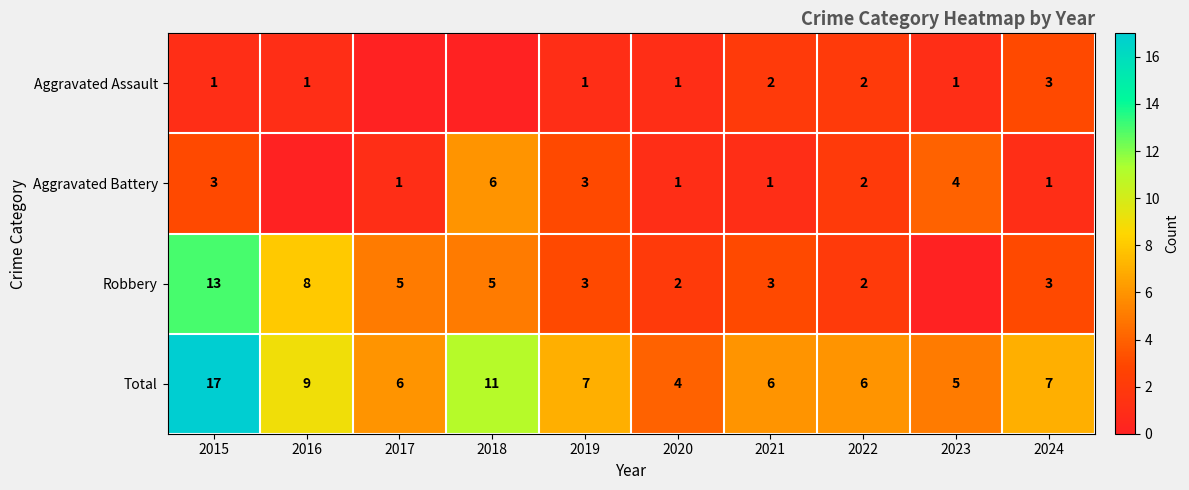

At 2021, list the series in order from largest to smallest.

Total, Robbery, Aggravated Assault, Aggravated Battery